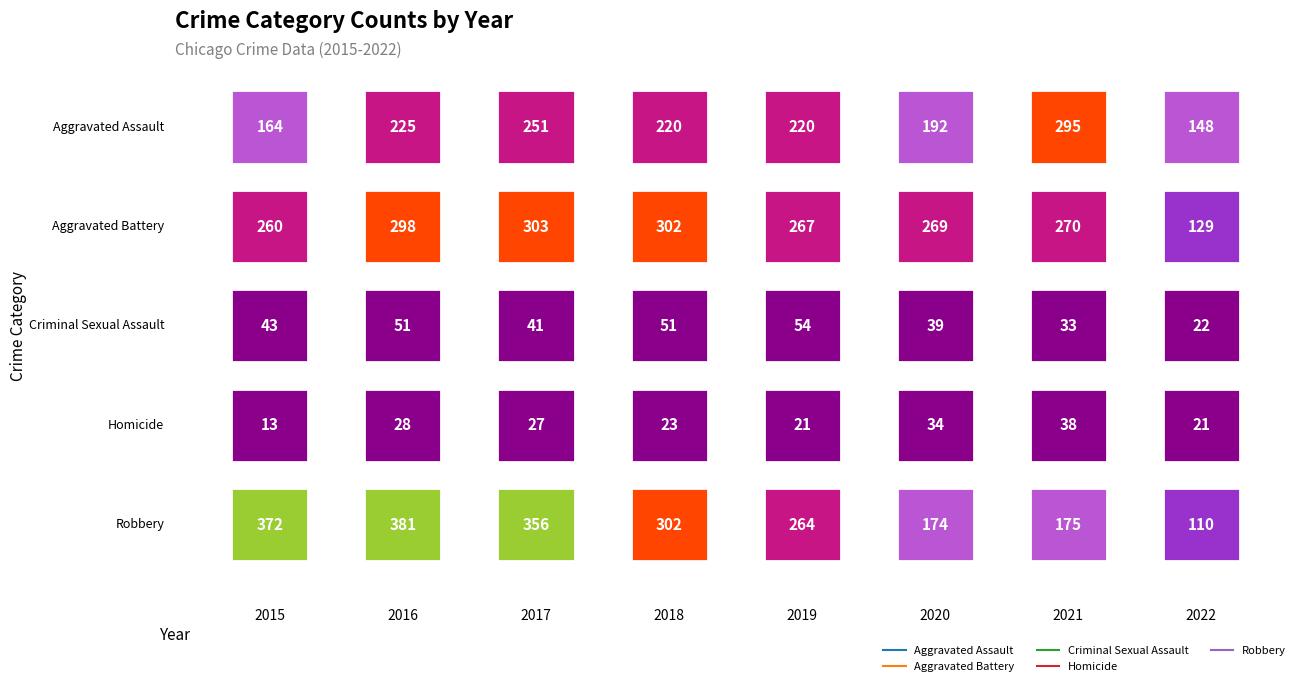

What is the difference between the maximum and minimum values in the Aggravated Battery series?

174